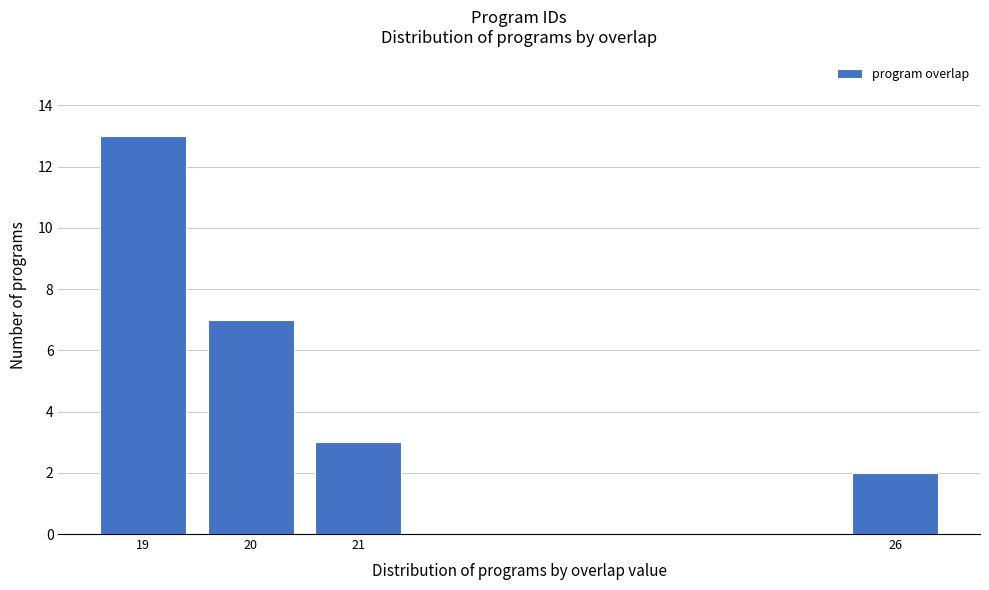

Reading right to left, list all the values displayed in this chart.

26=2	21=3	20=7	19=13